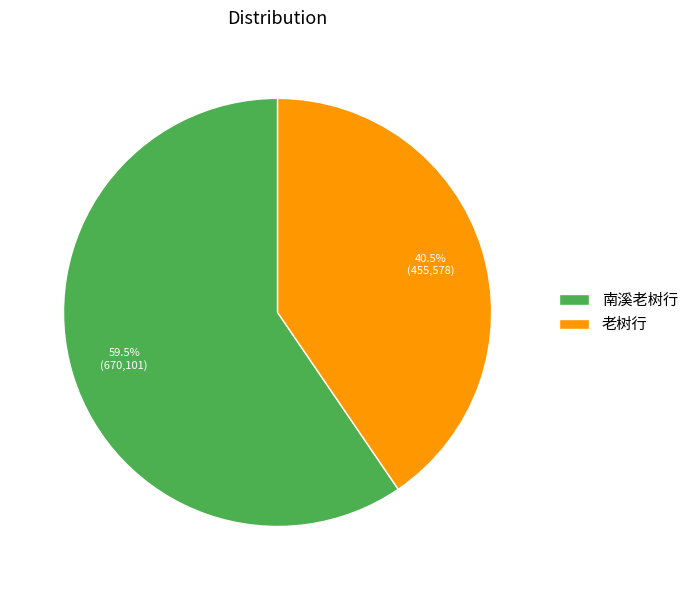

To the nearest percent, what is the combined percentage of 南溪老树行 and 老树行?

100%